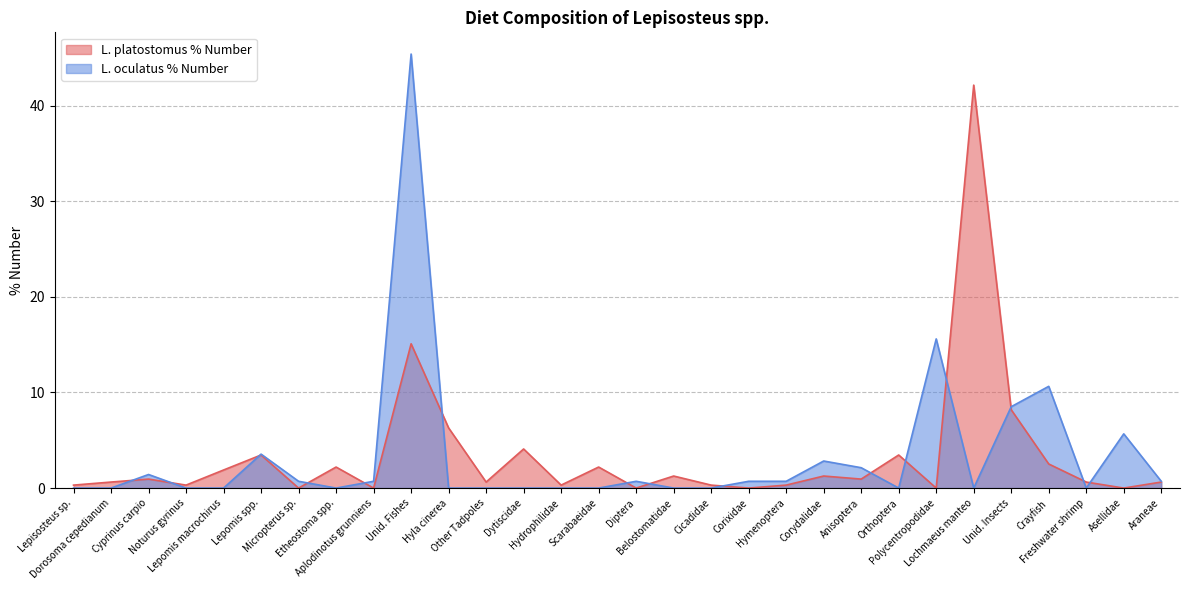

At which category does the chart reach its minimum across all series?

Micropterus sp.